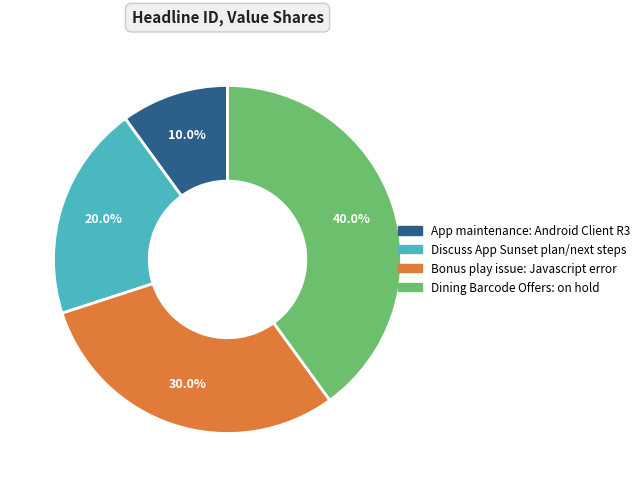

To the nearest percent, what is the average slice percentage?

25%